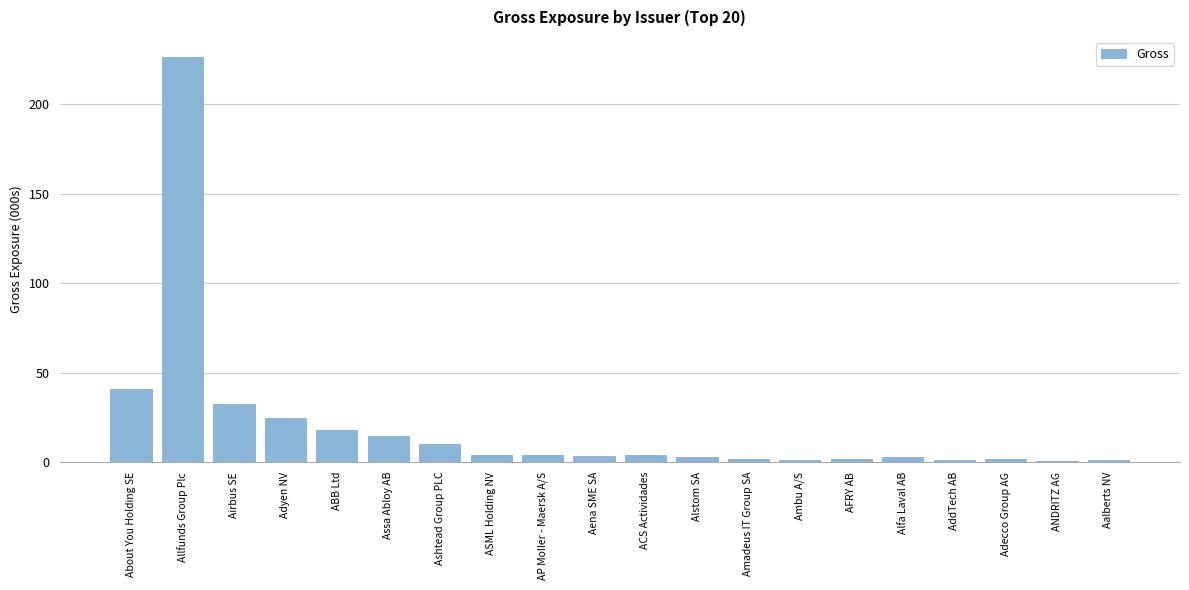

The value at ACS Actividades is 3.9. True or false?

True